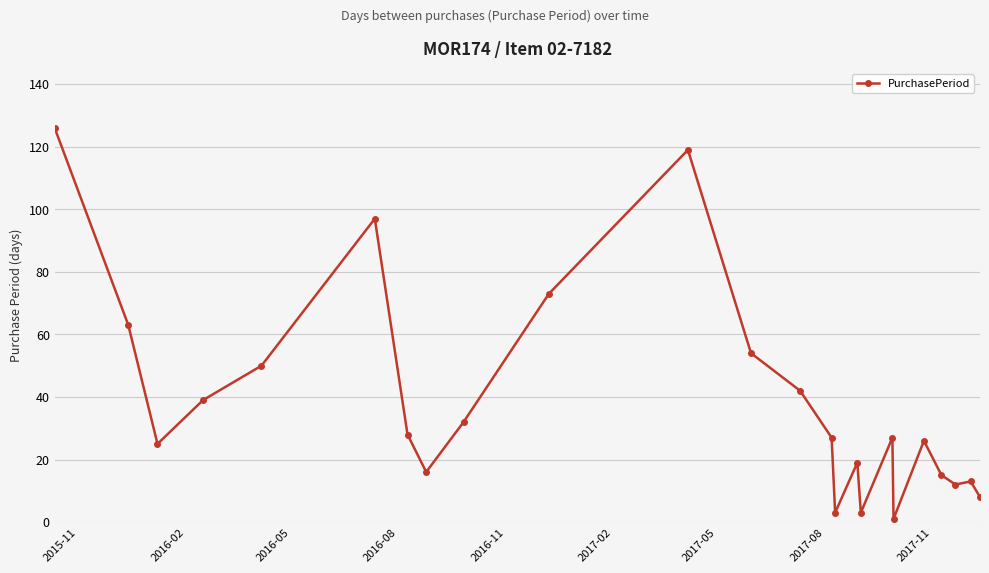

What is the greatest value displayed?

126